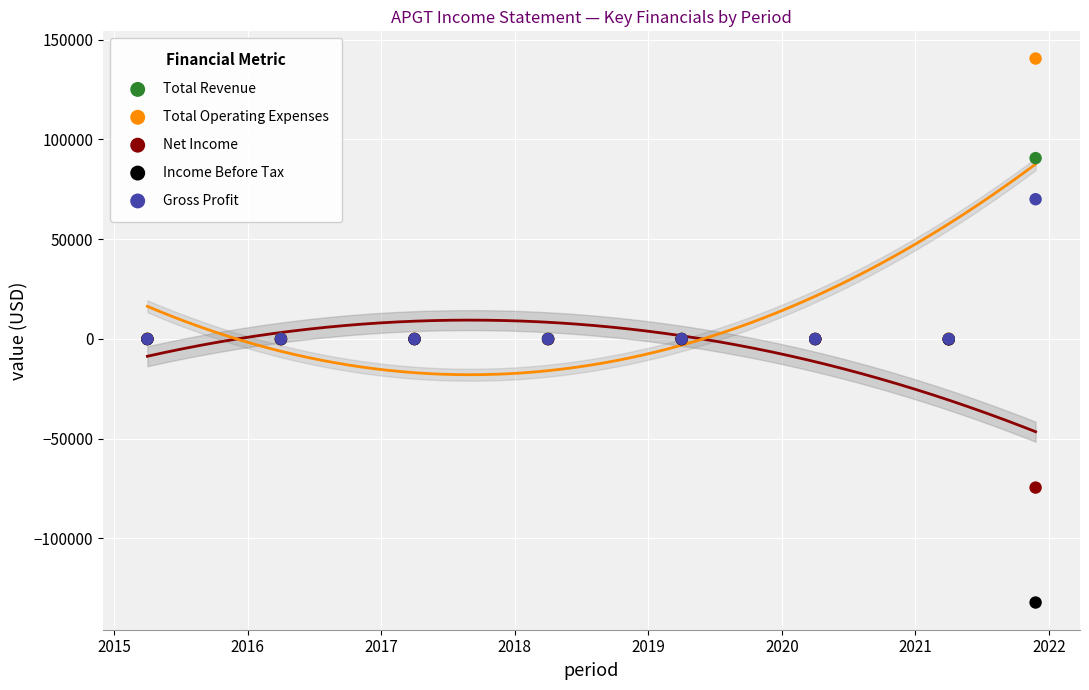

Which series contains the lowest Y value?

Income Before Tax